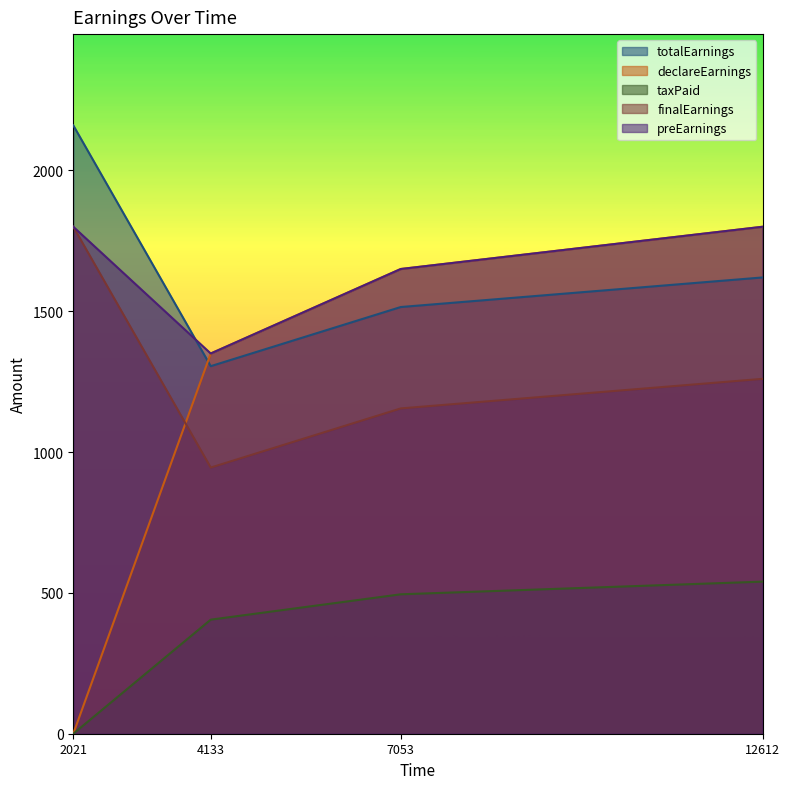

Reading left to right, list all the values displayed in this chart.

totalEarnings: 2160	1305	1515	1620
declareEarnings: 0	1350	1650	1800
taxPaid: 0	405	495	540
finalEarnings: 1800	945	1155	1260
preEarnings: 1800	1350	1650	1800